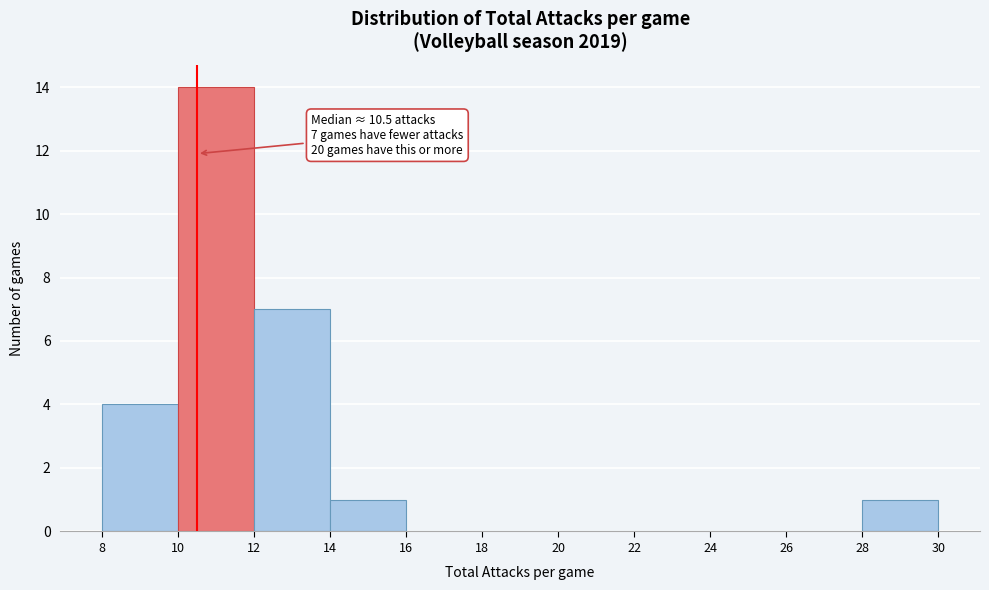

Which range on the x-axis has the tallest bar?

10 to 12